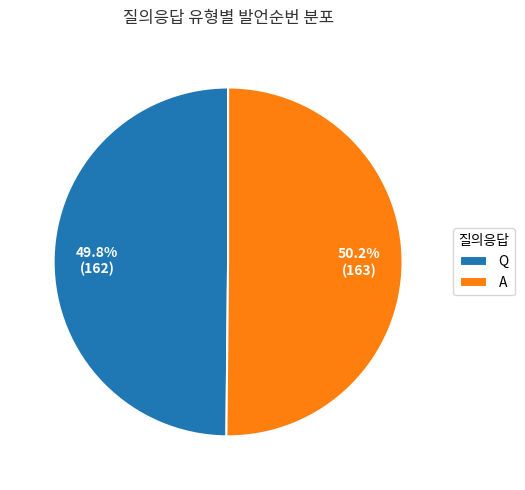

What percentage do Q and A together represent?

100.0%